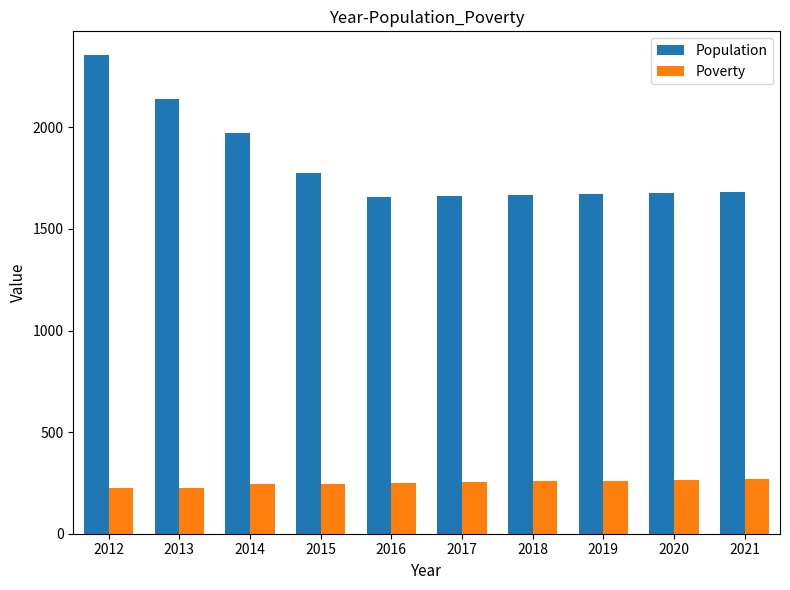

What is the value of the Population bar at the 10th from the left?

1680